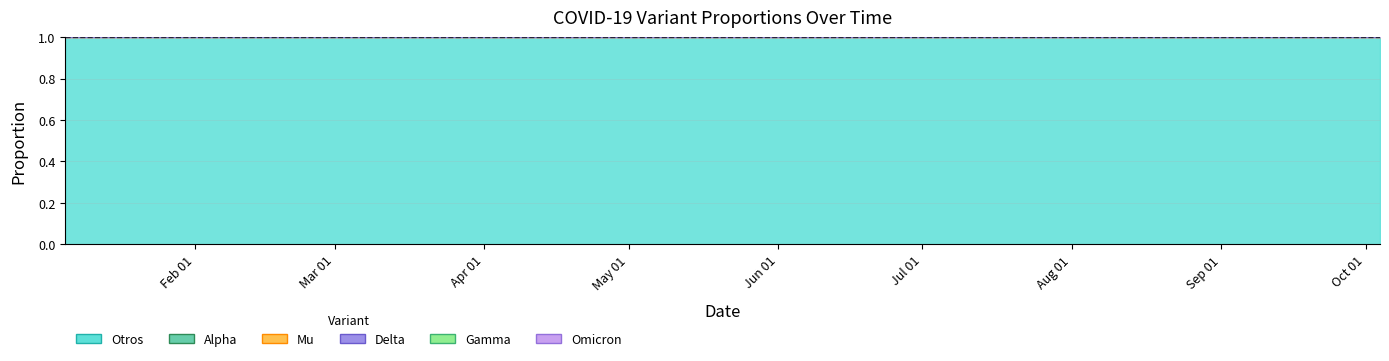

What position from the right is 2020-02-16?

34